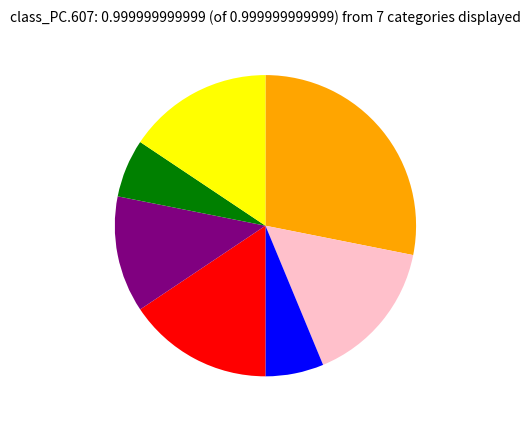

Is there a majority slice in this chart?

No